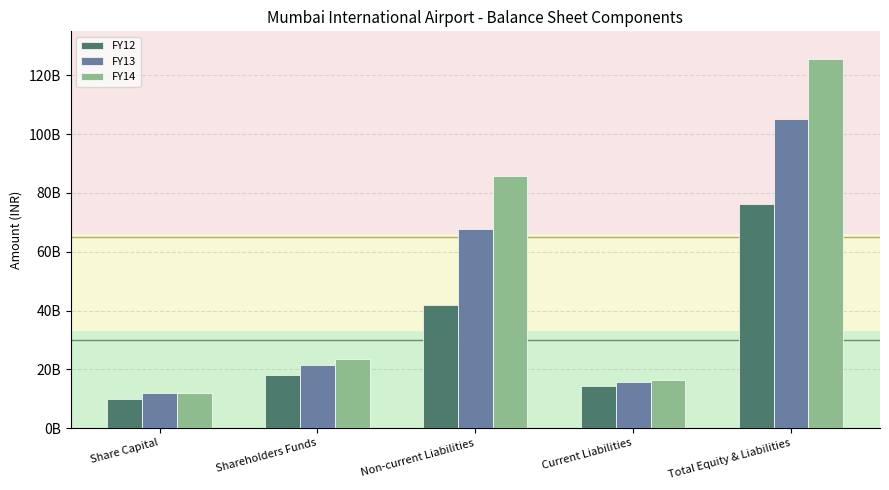

Which series has the widest spread of values?

FY14